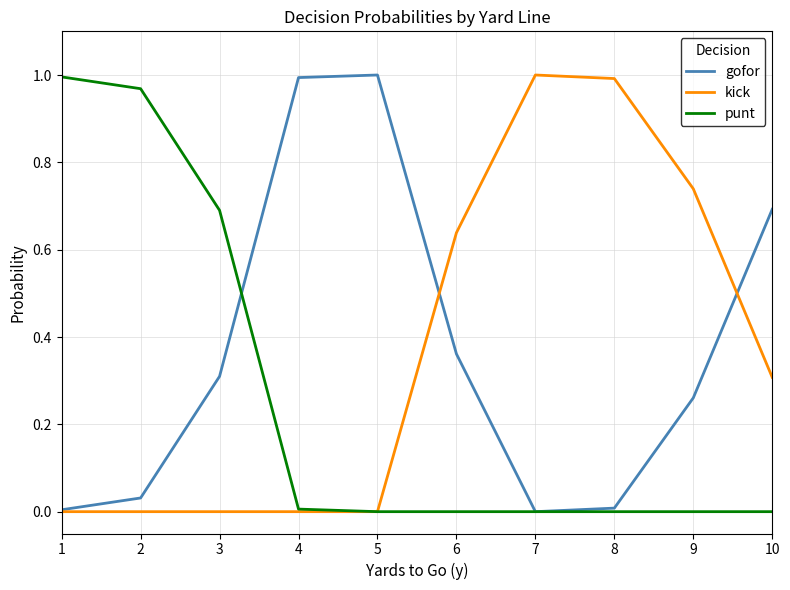

What are all the series names shown in the legend?

gofor, kick, punt